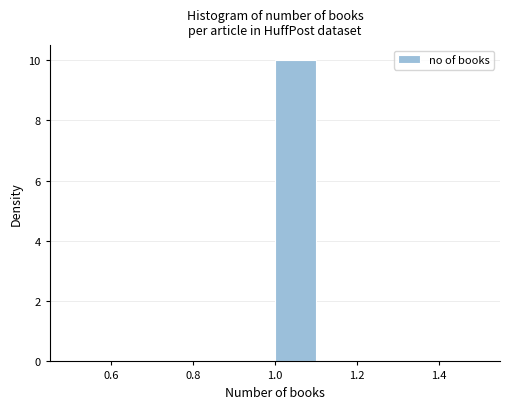

Reading left to right, list every bar in this chart as the range it spans on the x-axis followed by its height. The values are not printed on the chart, so give them approximately, as read against the axis.

0.5 to 0.6: 0
0.6 to 0.7: 0
0.7 to 0.8: 0
0.8 to 0.9: 0
0.9 to 1.0: 0
1.0 to 1.1: 10
1.1 to 1.2: 0
1.2 to 1.3: 0
1.3 to 1.4: 0
1.4 to 1.5: 0